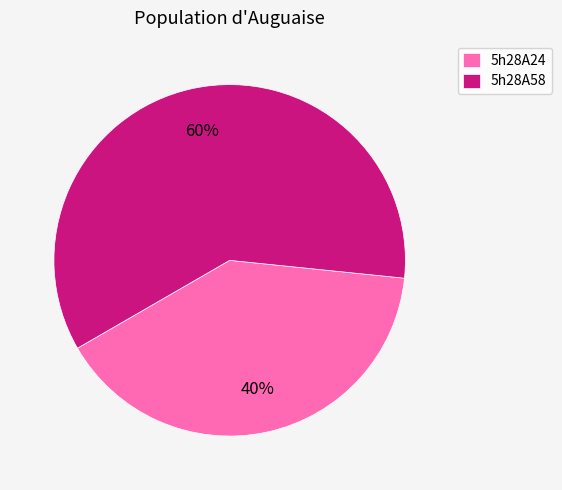

Which has a higher value, 5h28A24 or 5h28A58?

5h28A58